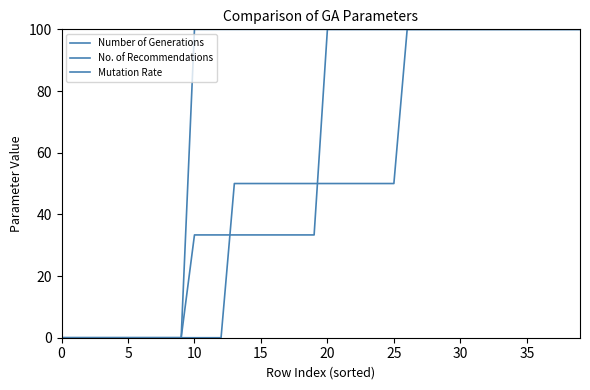

What is the maximum value for No. of Recommendations?

100.0